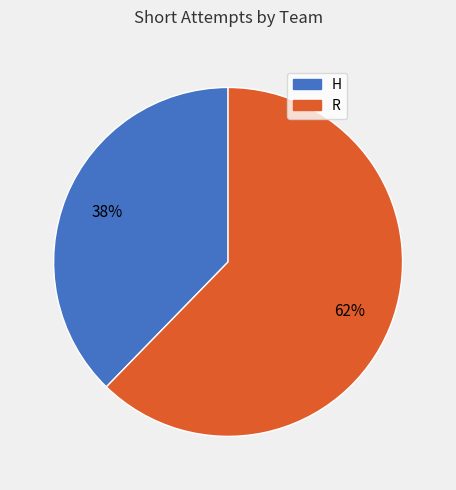

To the nearest percent, what is the combined percentage of R and H?

100%